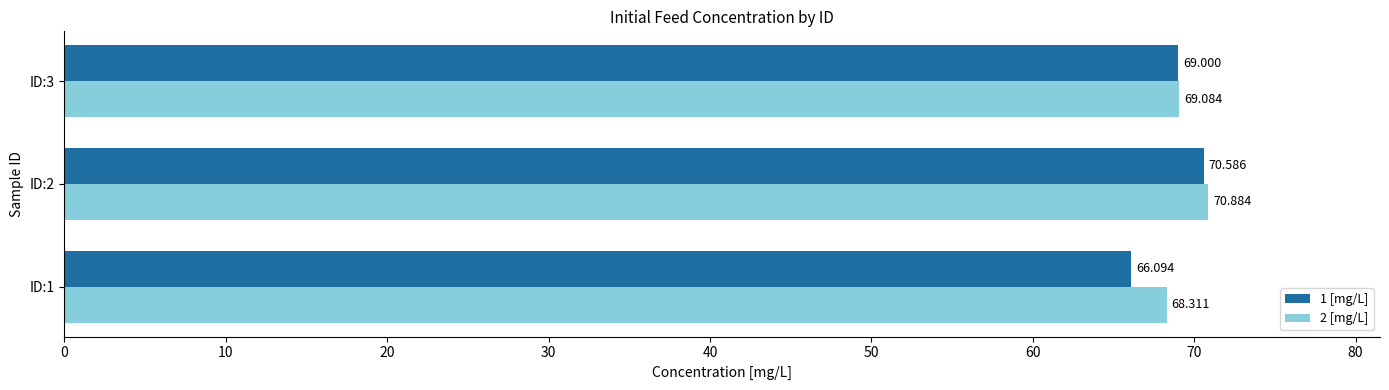

At which label is 1 [mg/L] closest to 68?

ID:3